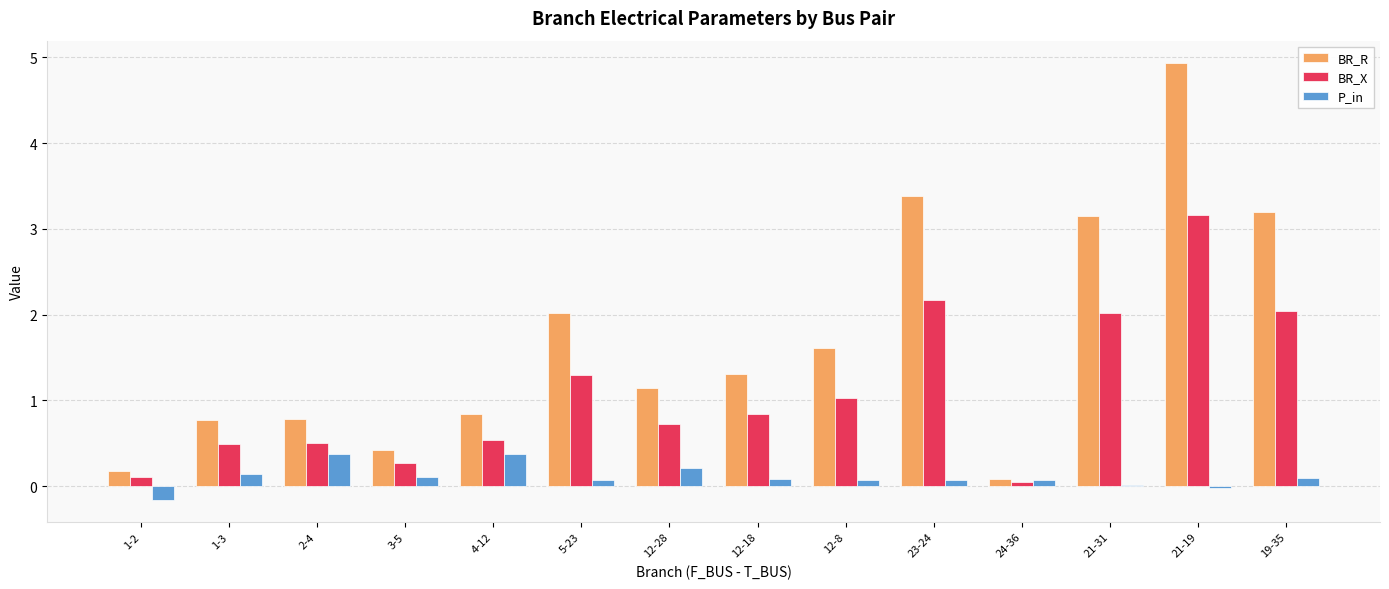

What is the average value of the P_in series?

0.1